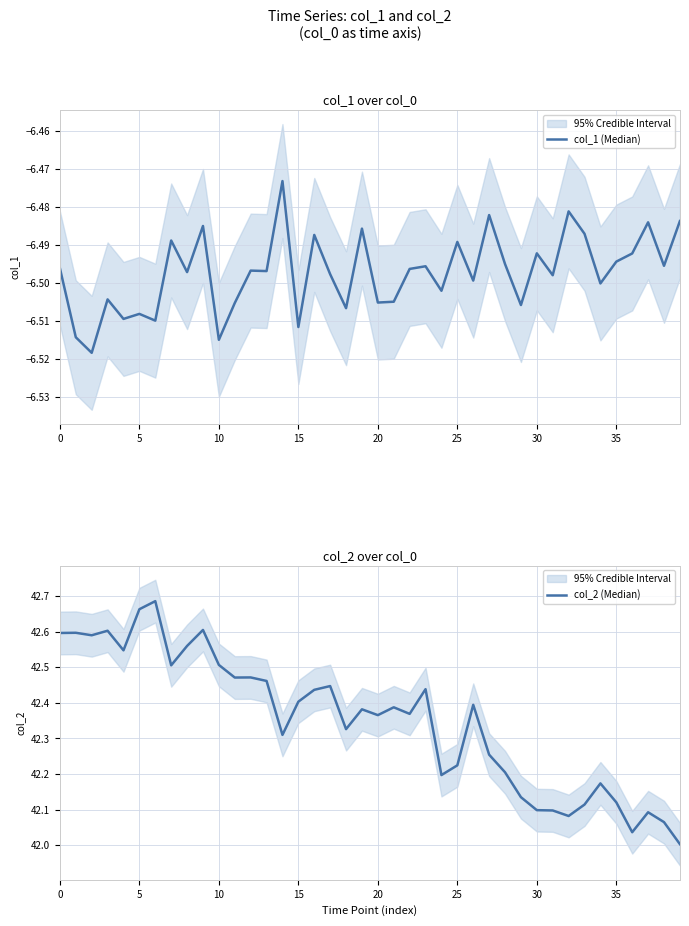

Between 14 and 36, which series saw the biggest shift?

col_2 (Median)